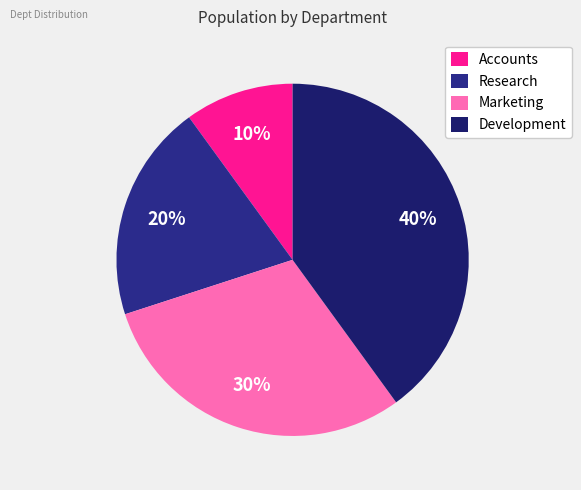

To the nearest percent, what is the average slice percentage?

25%